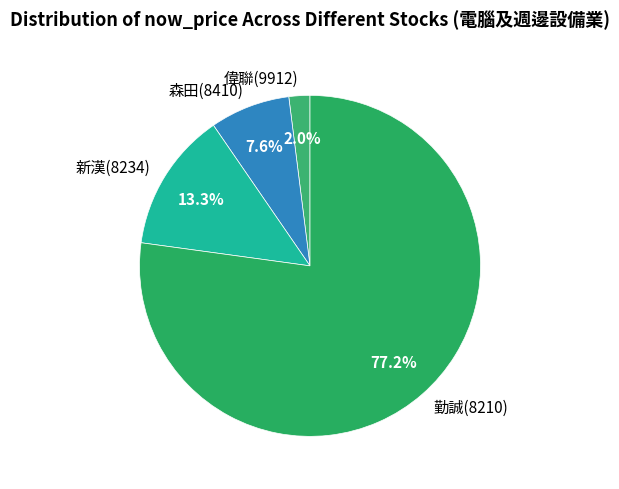

Which category accounts for the majority?

勤誠(8210)